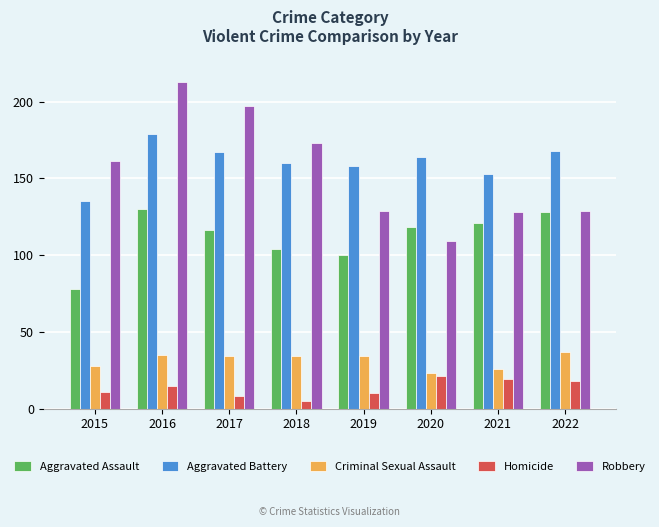

List the series in order of their peak value, lowest first.

Homicide, Criminal Sexual Assault, Aggravated Assault, Aggravated Battery, Robbery